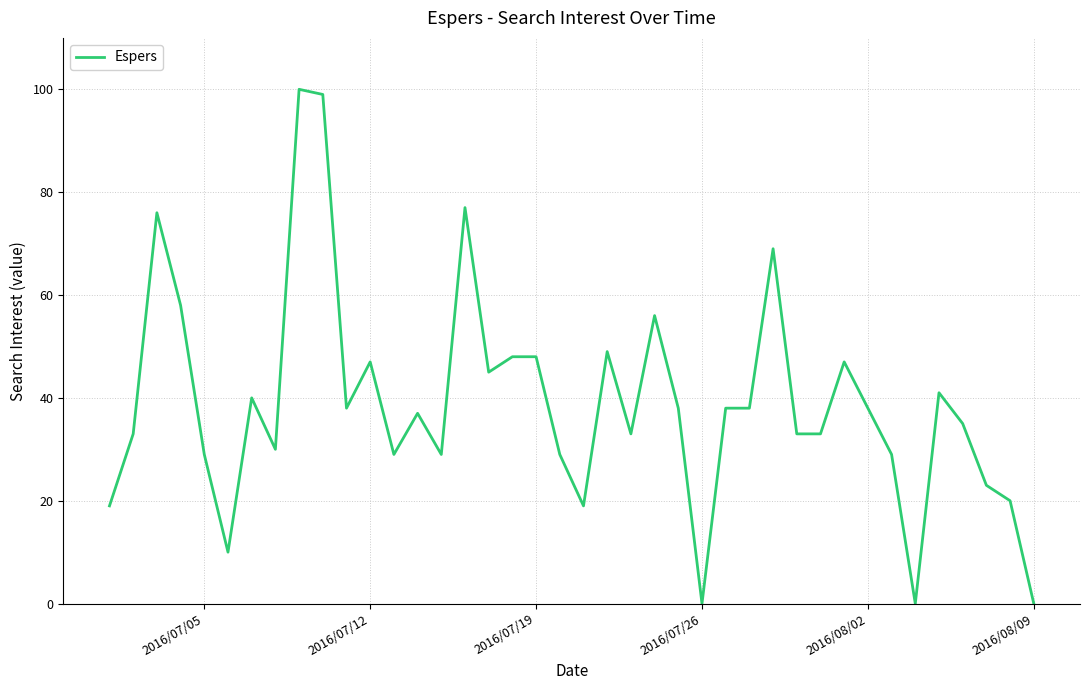

Reading left to right, transcribe all the data shown in this chart.

19	33	76	58	29	10	40	30	100	99	38	47	29	37	29	77	45	48	48	29	19	49	33	56	38	0	38	38	69	33	33	47	38	29	0	41	35	23	20	0